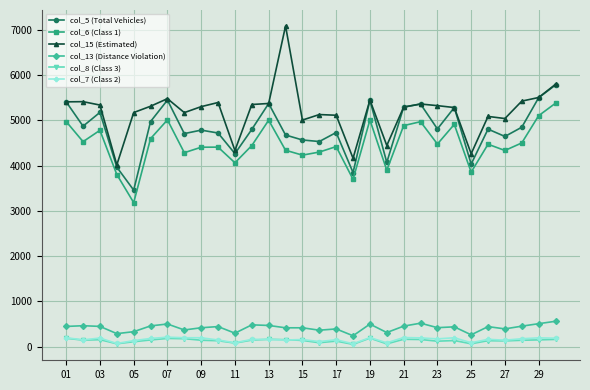

In col_5 (Total Vehicles), how many points are lower than both neighbors (excluding endpoints)?

10